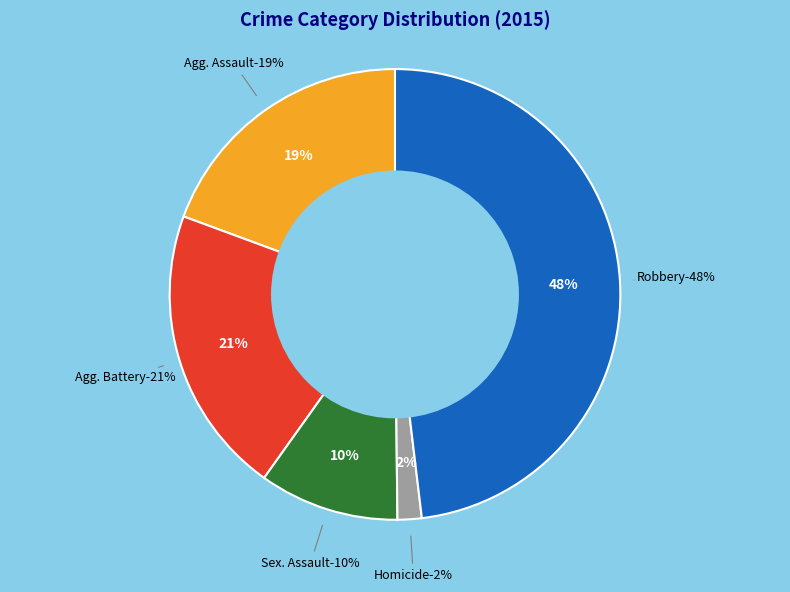

What is the smallest slice in the pie chart?

Homicide